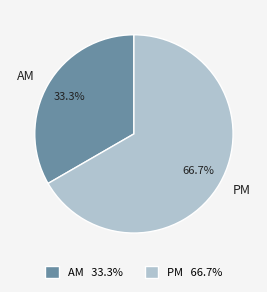

Which slice is the smallest?

AM